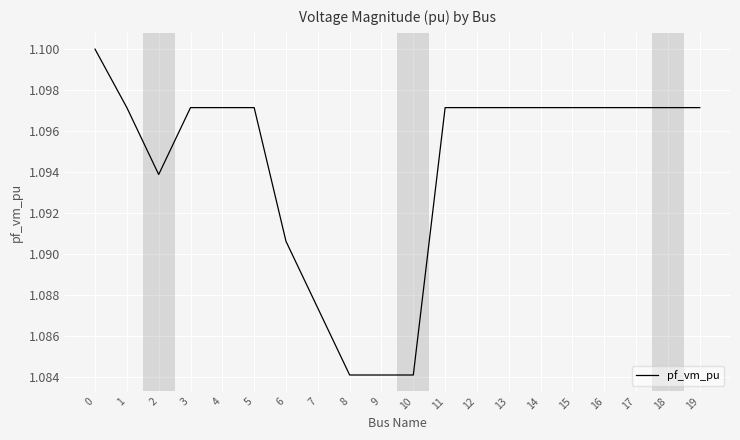

The value at 0 is 1.1. True or false?

True